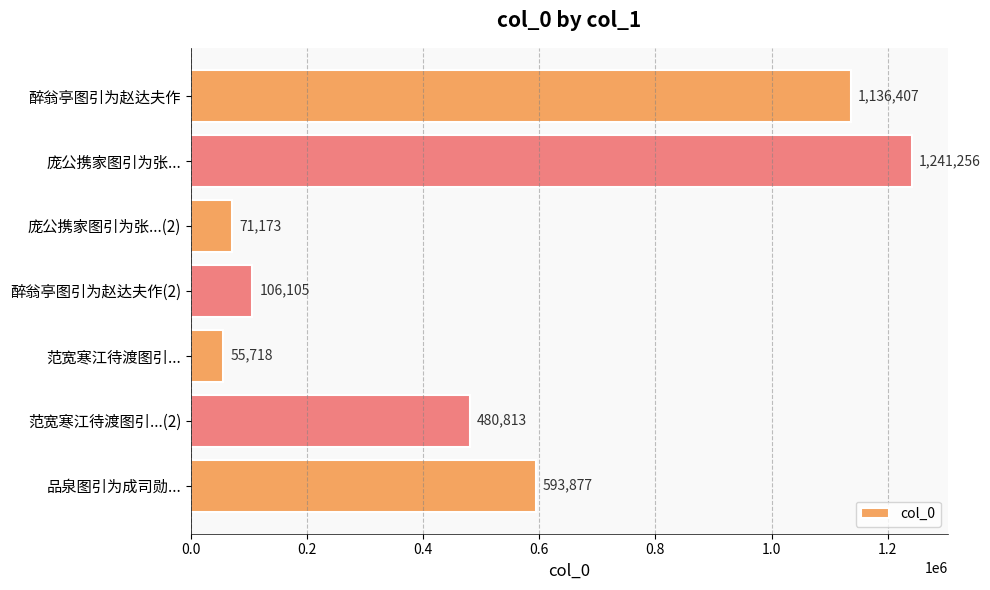

What is the label of the 4th bar from the top?

醉翁亭图引为赵达夫作(2)